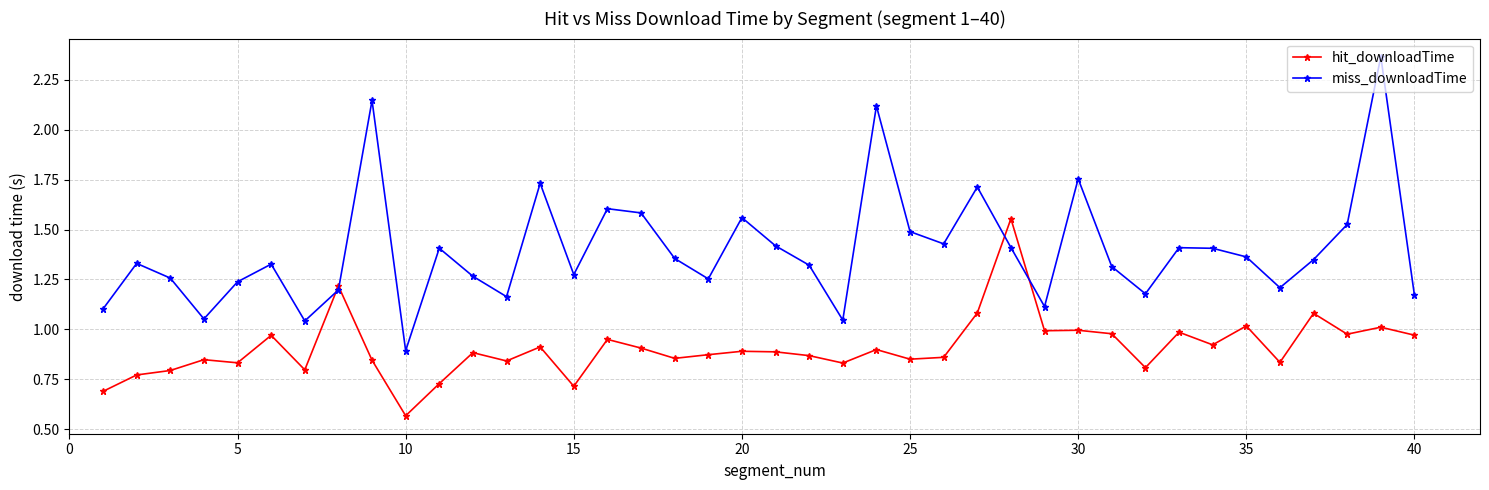

In miss_downloadTime, how many points are lower than both neighbors (excluding endpoints)?

11